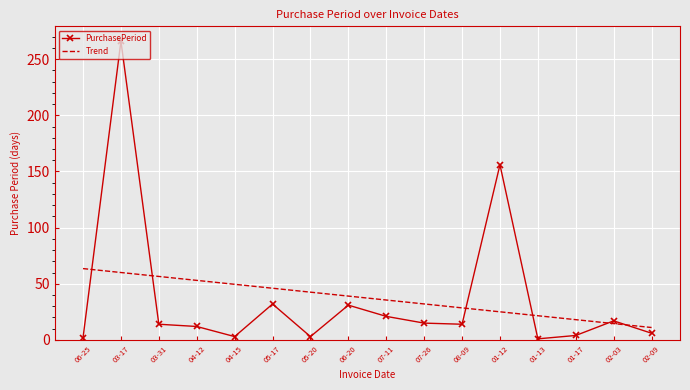

Is the value of PurchasePeriod at 03-17 greater than the value of Trend at 01-17?

Yes